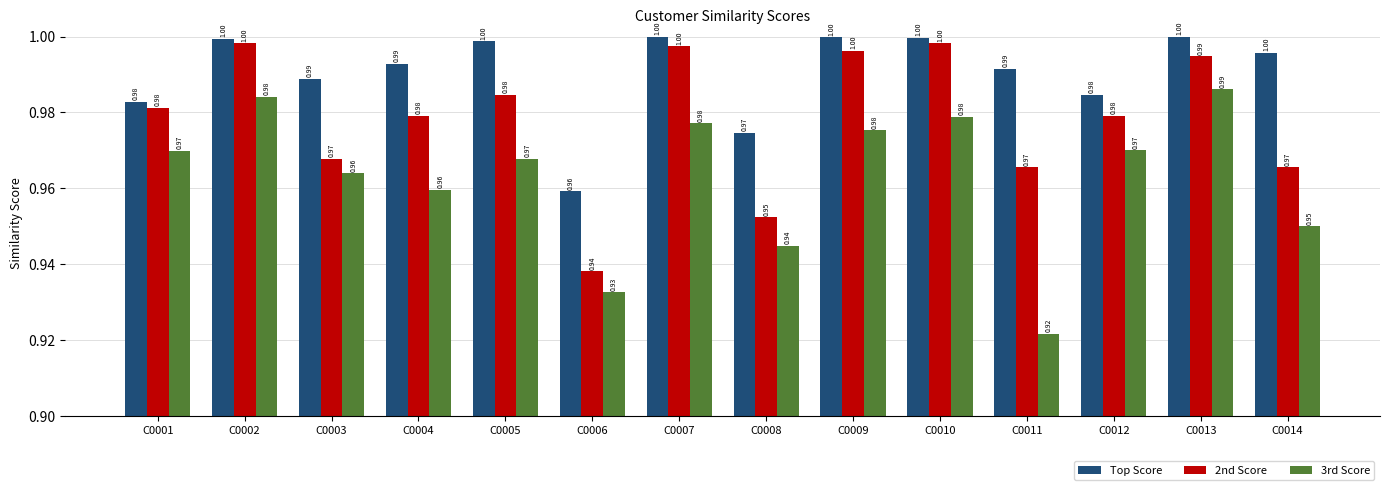

What is the approximate value of 3rd Score at C0007?

1.0